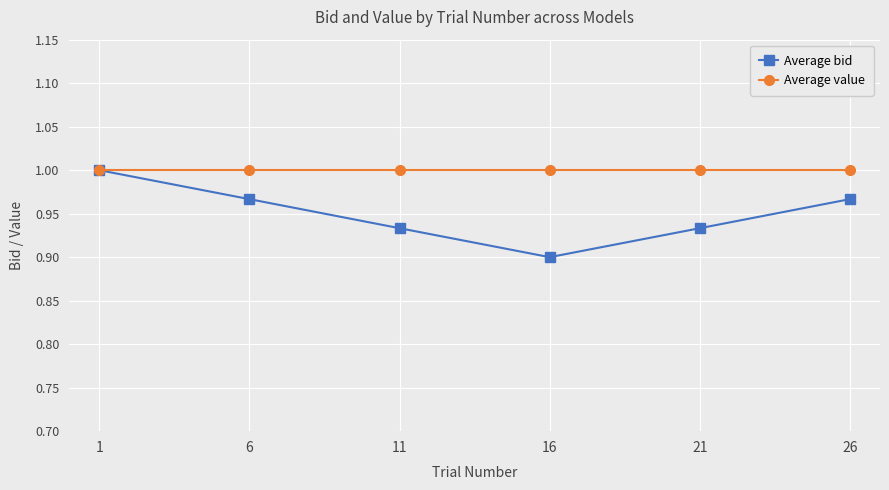

At which category does Average bid reach its first local valley?

16